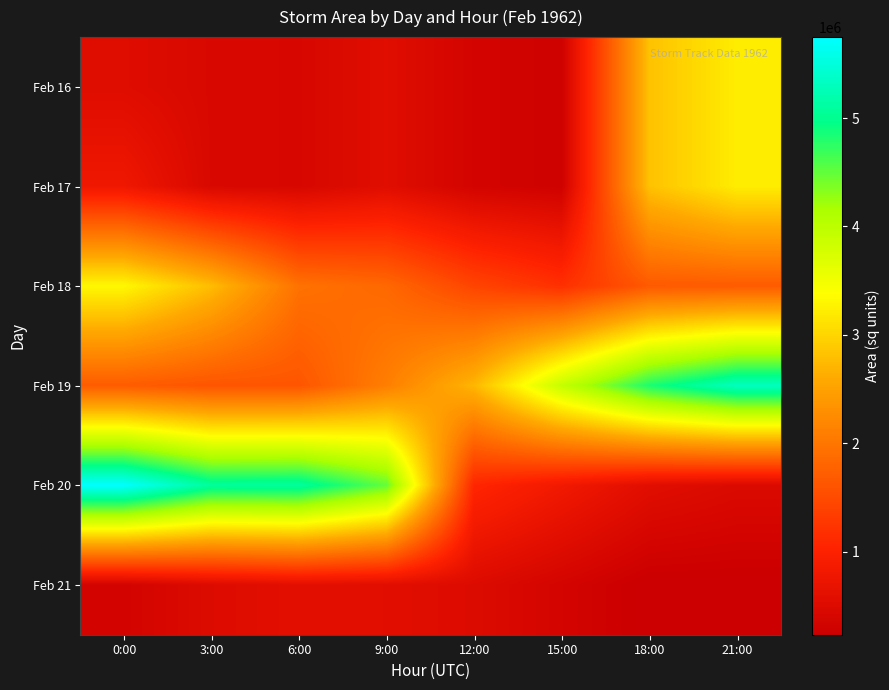

Reading left to right, extract all data points from this chart.

Feb 16: 0:00=541250	3:00=443125	6:00=423125	9:00=560000	12:00=358125	15:00=302500	18:00=2816250	21:00=3219375
Feb 17: 0:00=788125	3:00=443125	6:00=423125	9:00=560000	12:00=358125	15:00=302500	18:00=2816250	21:00=3219375
Feb 18: 0:00=3319375	3:00=2771875	6:00=1953750	9:00=1836250	12:00=1423750	15:00=1184375	18:00=1668750	21:00=1685000
Feb 19: 0:00=1697500	3:00=1612500	6:00=1615625	9:00=2098125	12:00=2718750	15:00=3914375	18:00=4830000	21:00=5316875
Feb 20: 0:00=5746250	3:00=5085625	6:00=5103750	9:00=4500625	12:00=1078125	15:00=819375	18:00=571250	21:00=482500
Feb 21: 0:00=349375	3:00=510625	6:00=598125	9:00=577500	12:00=506250	15:00=365000	18:00=233750	21:00=233750